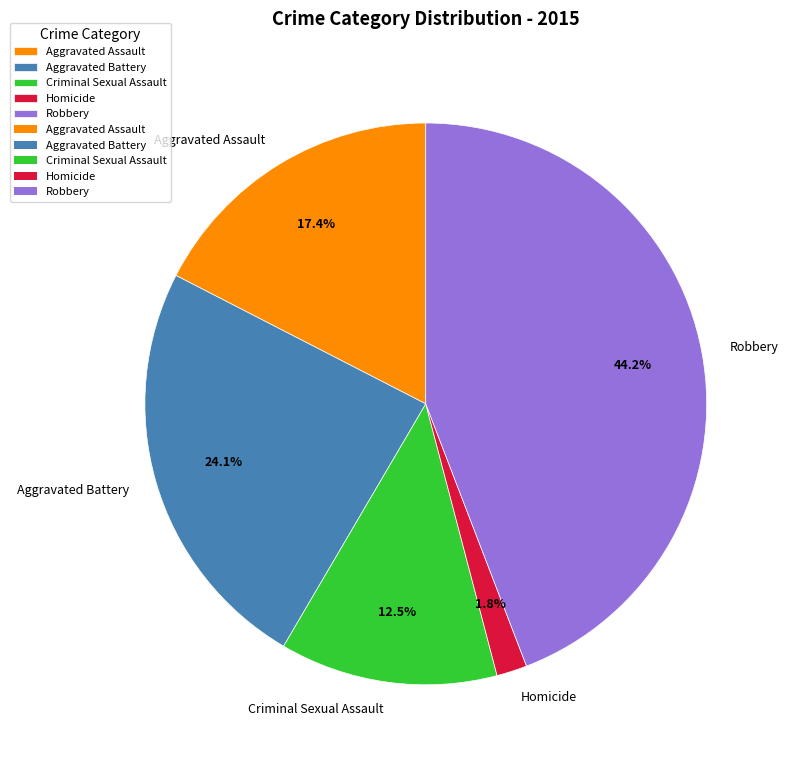

Is it true that Homicide is 2% of the pie?

True